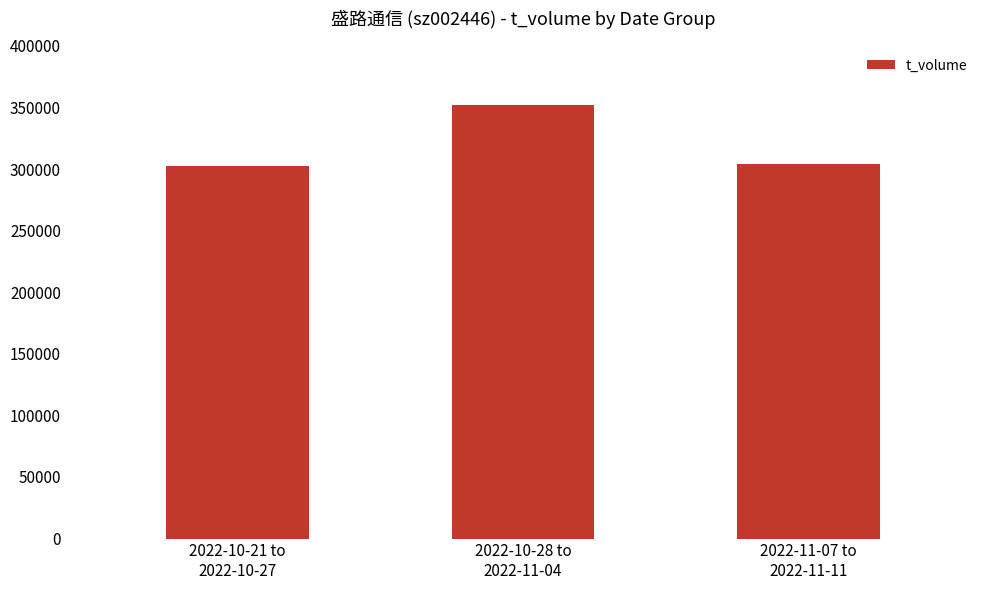

What is the sum of the values at 2022-10-28 to
2022-11-04 and 2022-11-07 to
2022-11-11?

655593